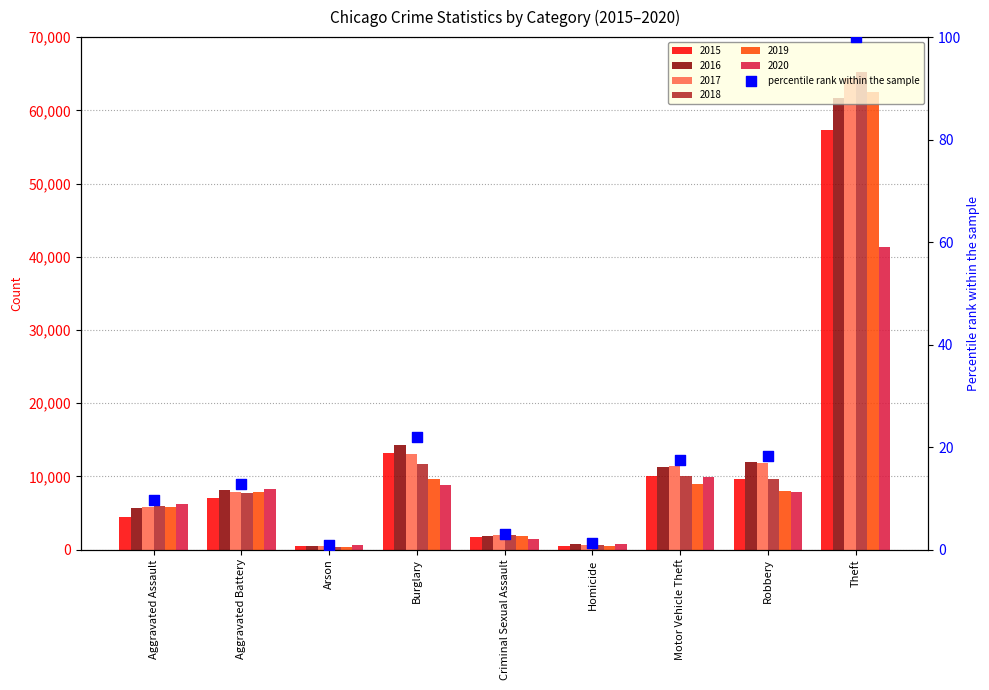

What is the ratio of the value at Motor Vehicle Theft to the value at Homicide?

14.5